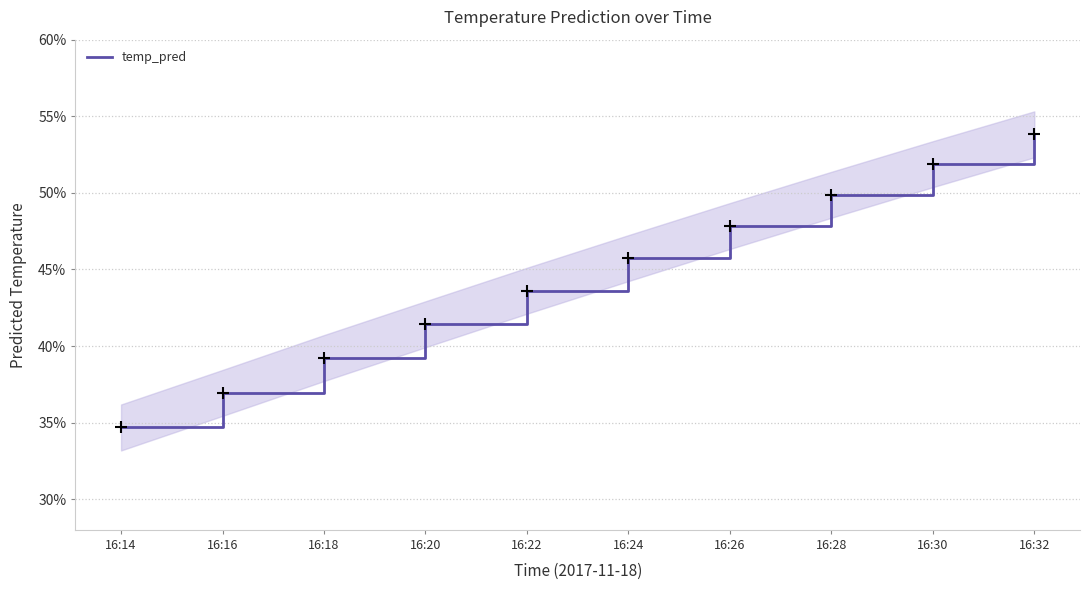

Is it true that the value at 16:18 is 0.5?

False